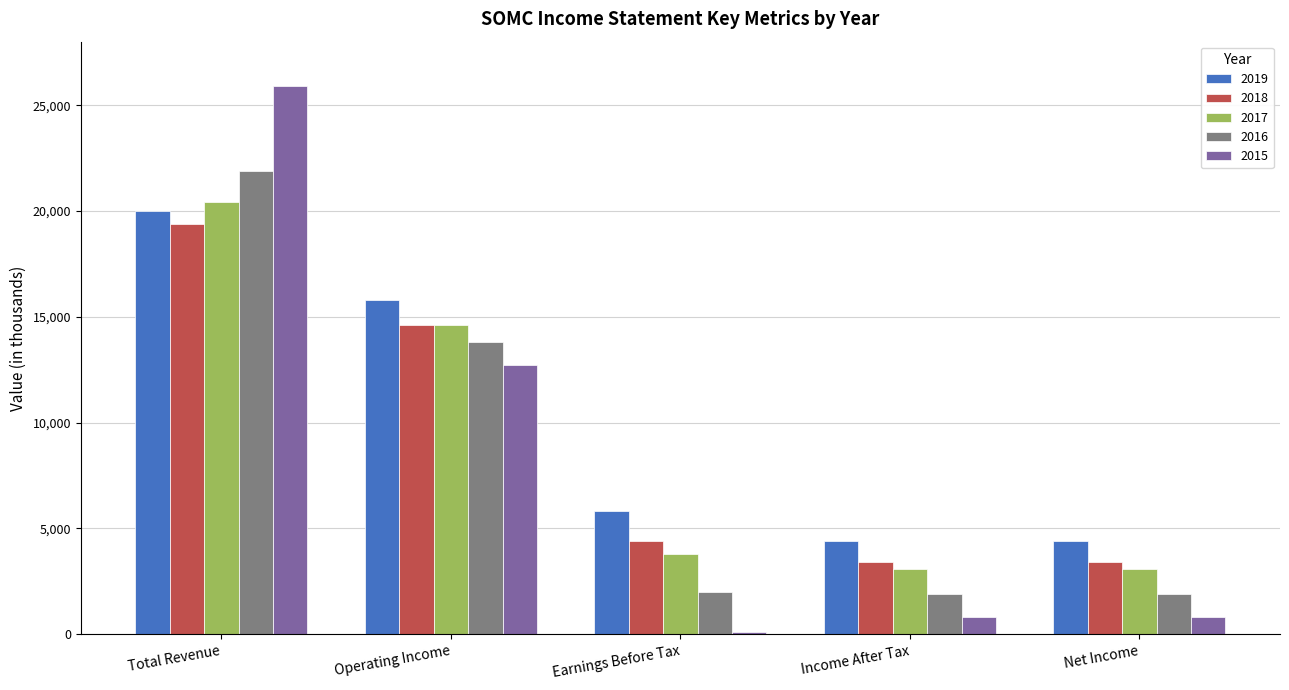

Rank the series at Total Revenue from lowest to highest value.

2018, 2019, 2017, 2016, 2015